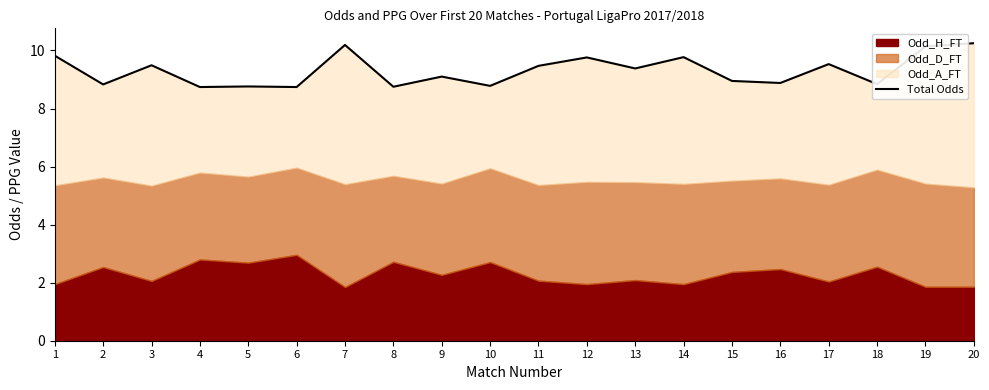

What is the difference between the maximum and minimum values?

1.5